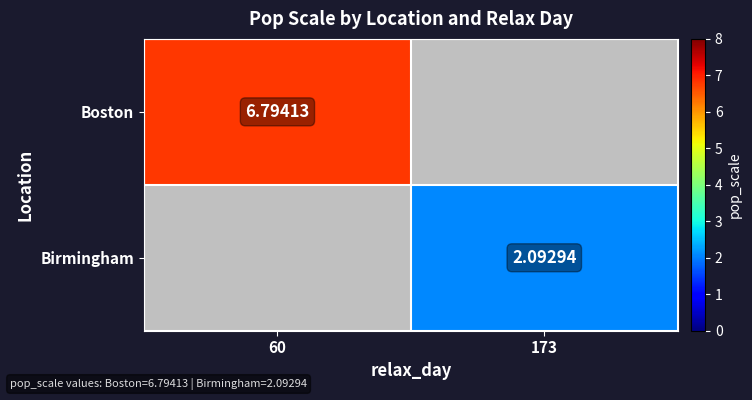

What is the minimum value shown in the chart?

2.1